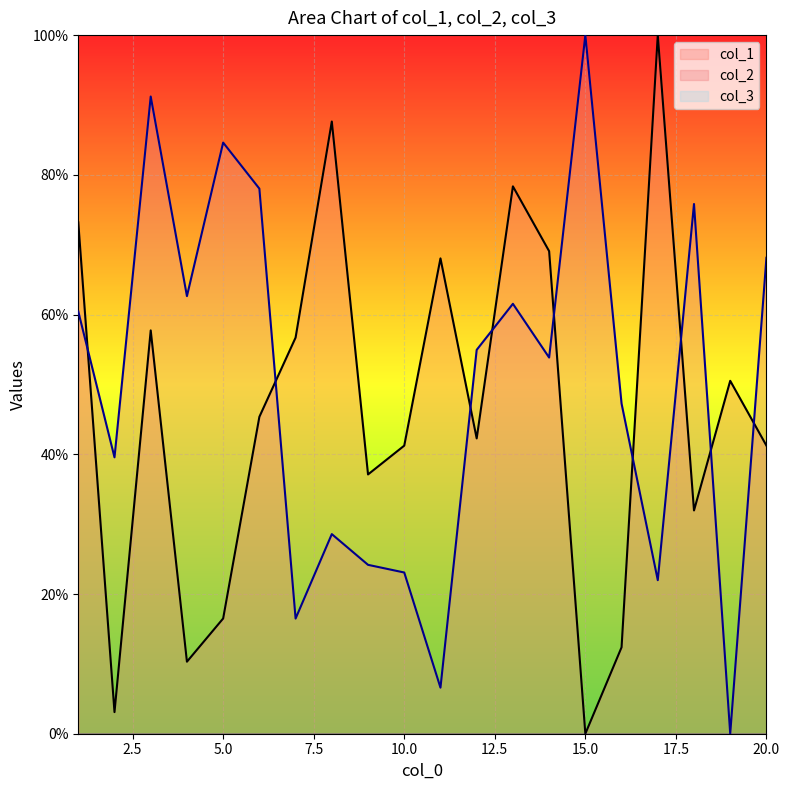

At which label does col_1 first exceed 45?

1